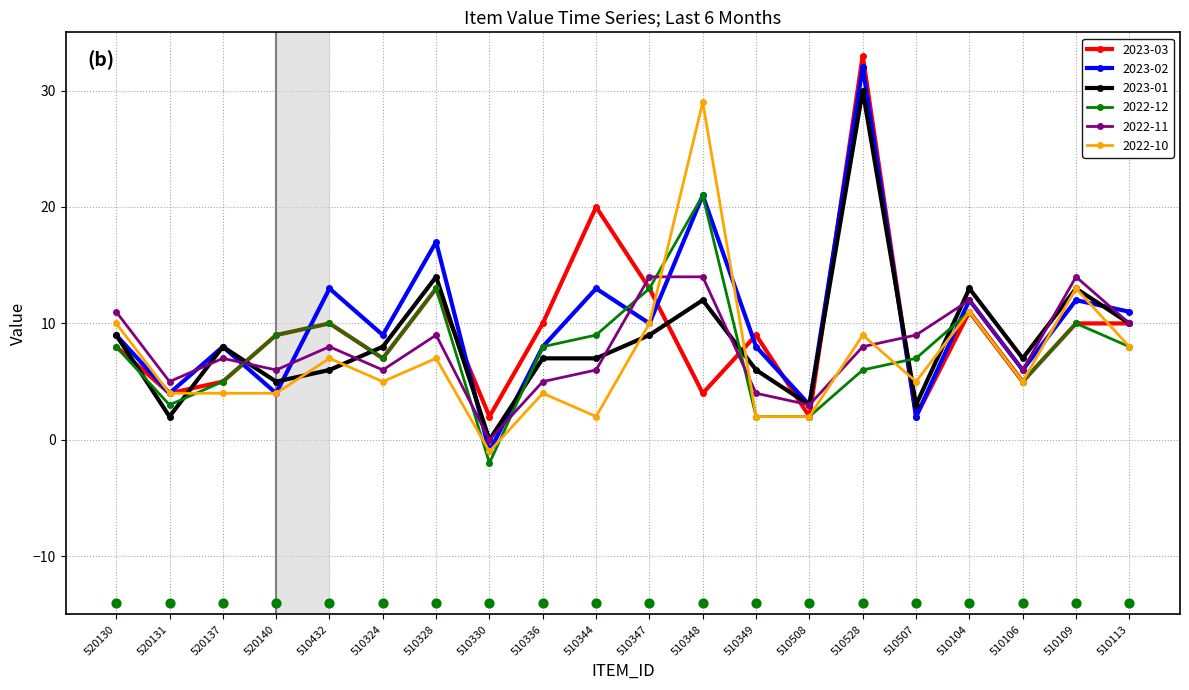

Which series has the largest total across all categories?

2023-02